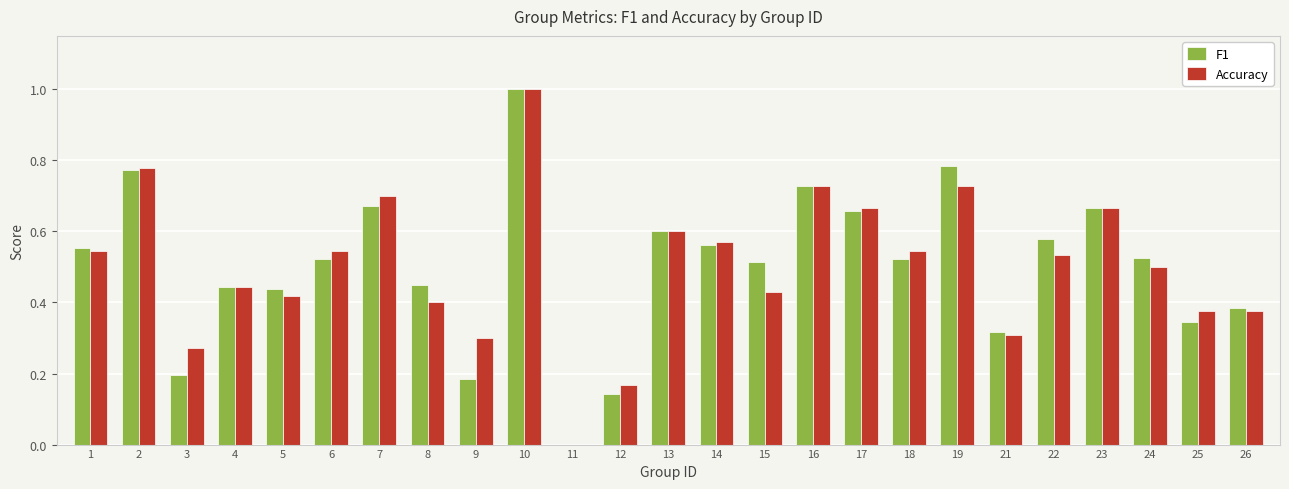

What is the sum of all Accuracy values?

12.6